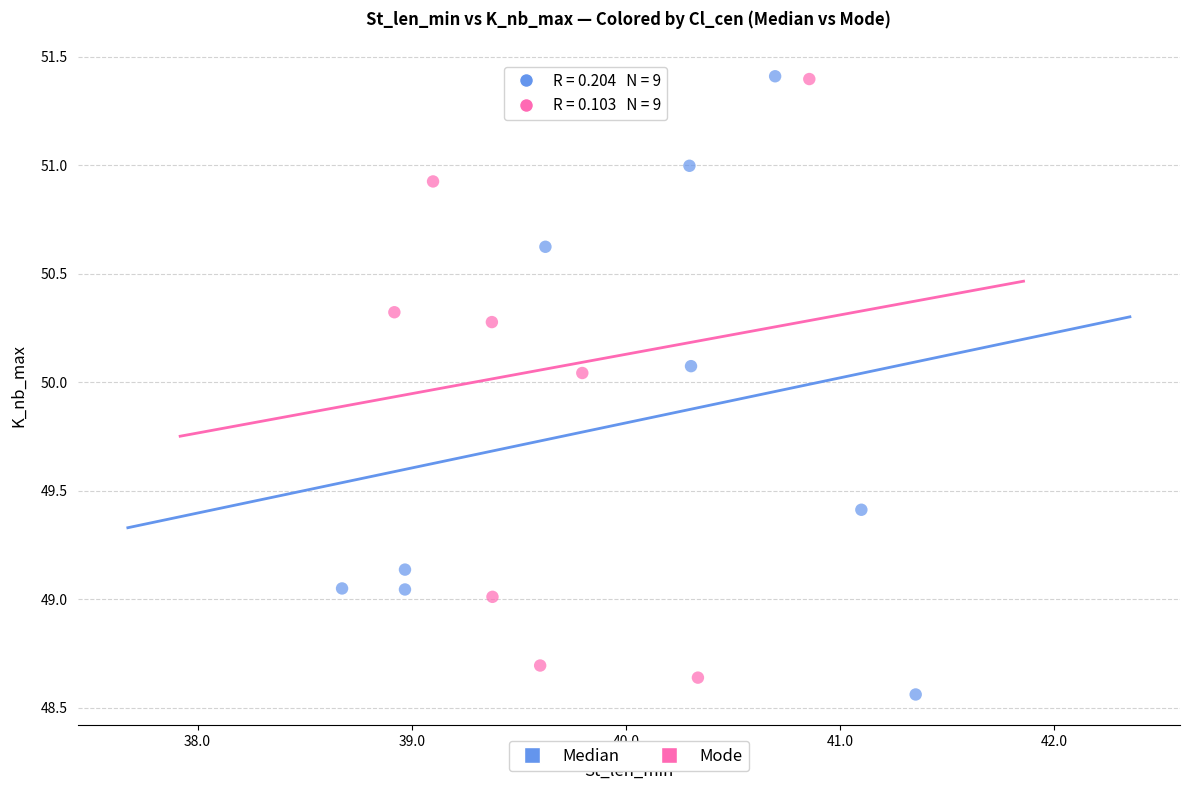

Which series contains the lowest Y value?

Median